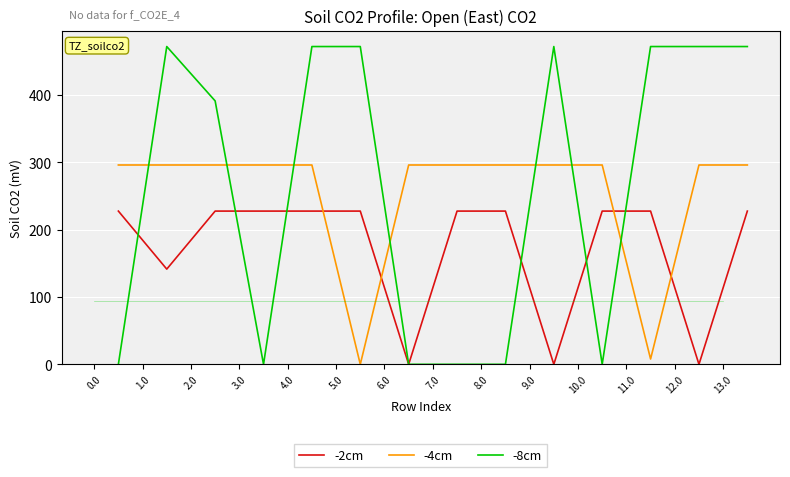

At 12.0, list the series in order from smallest to largest.

-2cm, -4cm, -8cm